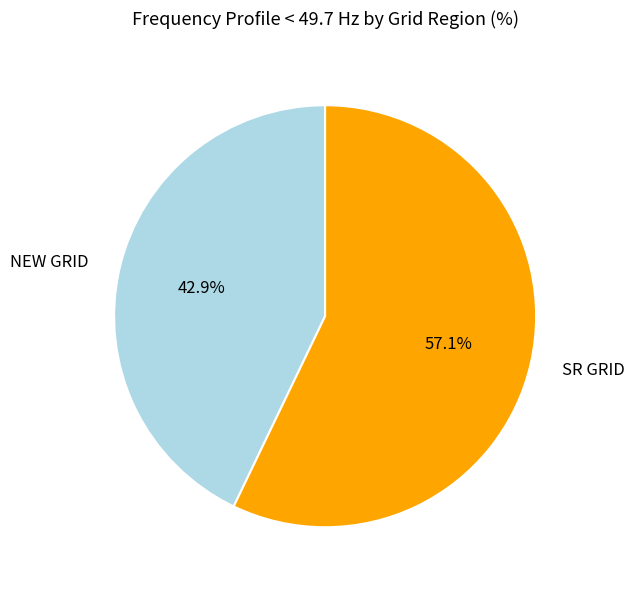

How many segments does this pie chart have?

2